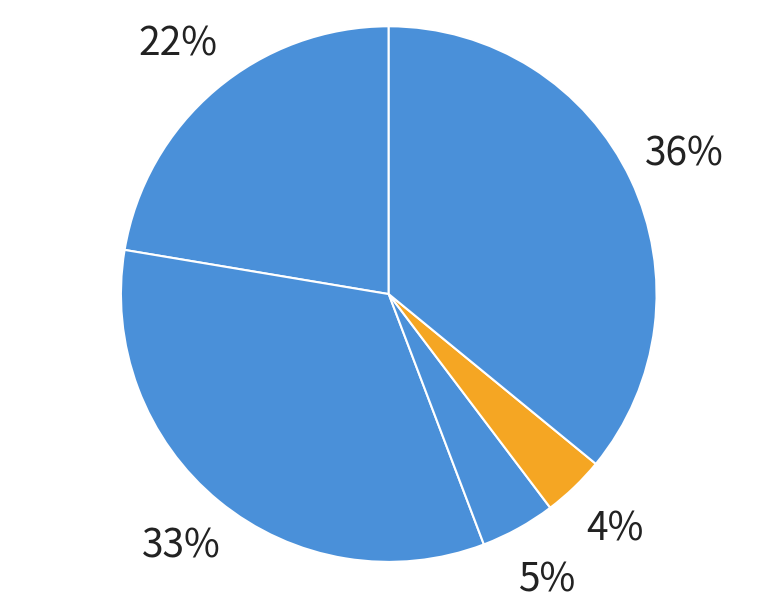

Is it true that Aggravated Battery is 33% of the pie?

True